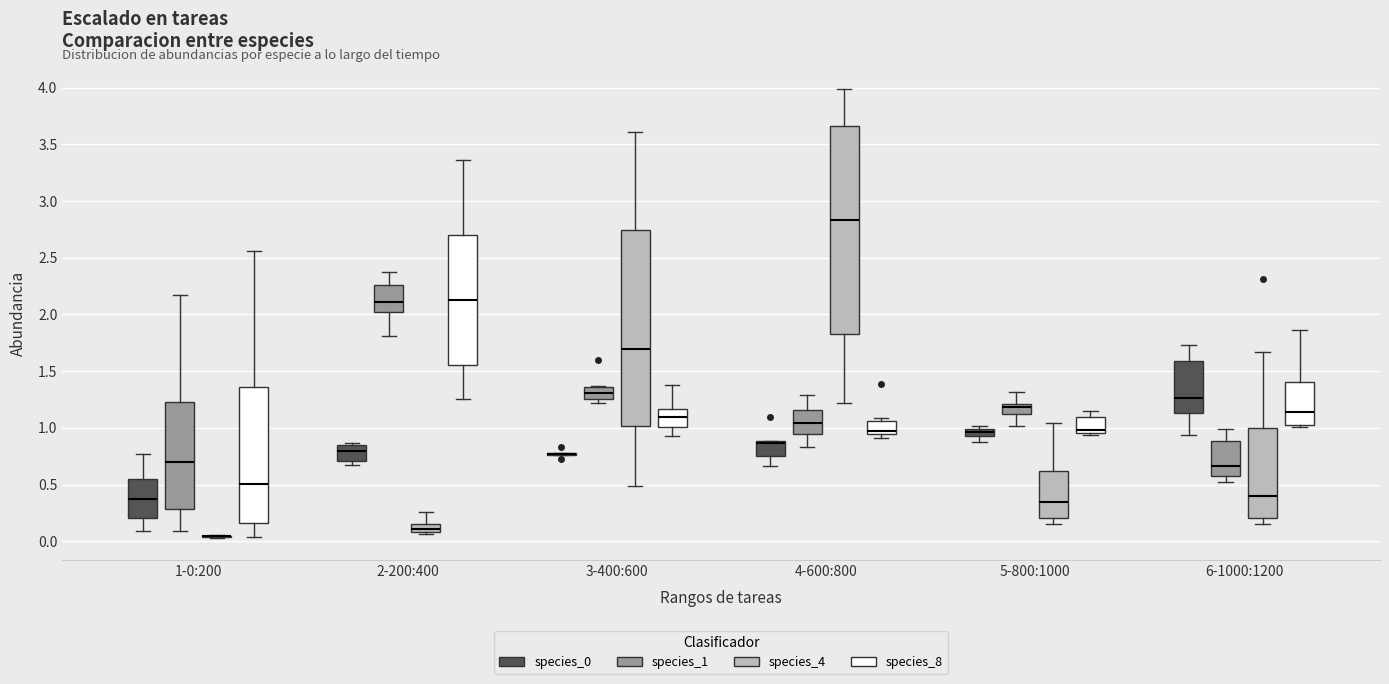

Where does the lower whisker of the box for 5-800:1000 (species_0) end on the y-axis? The values are not printed on the chart, so give them approximately, as read against the axis.

0.90